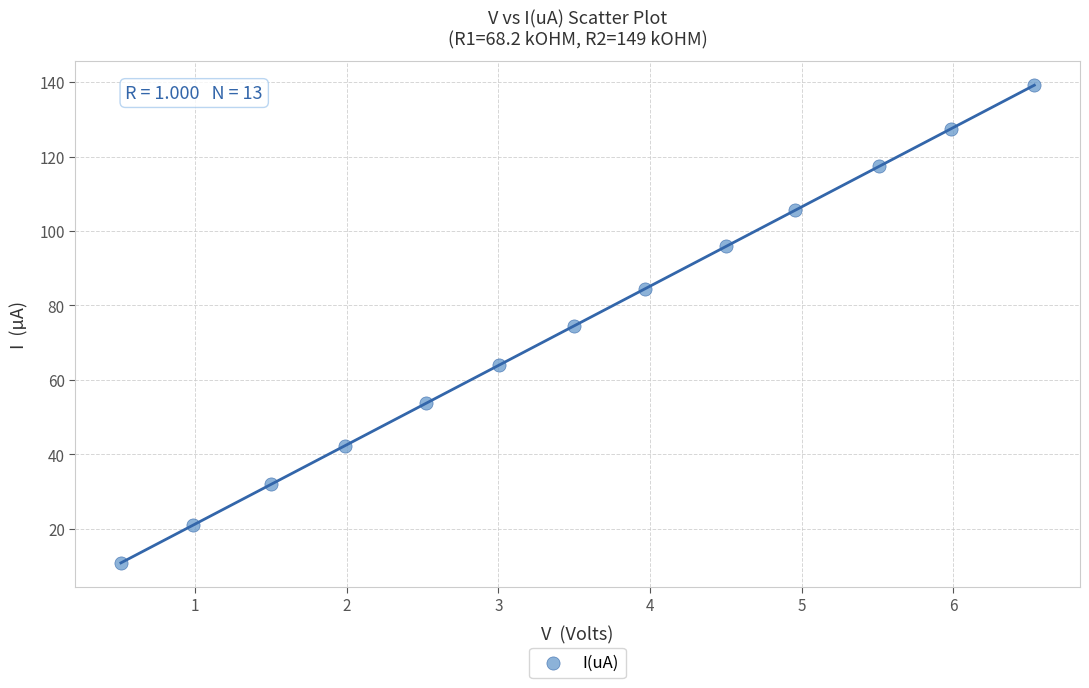

What is the range of X values (max minus min)?

6.0